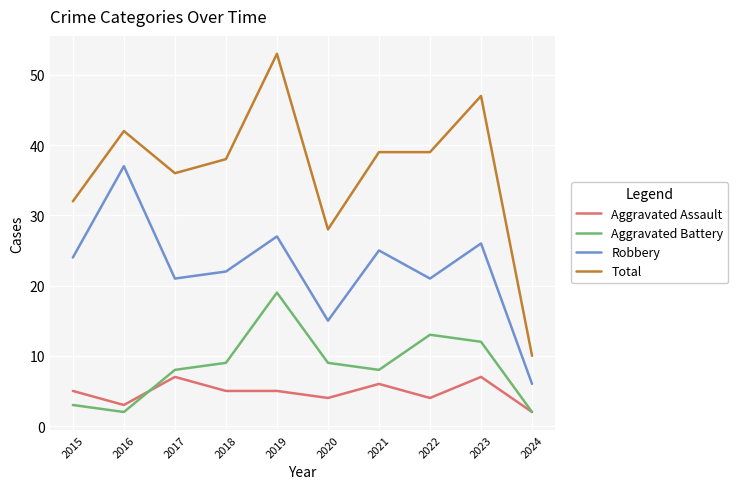

True or false: Total and Aggravated Battery cross at least once.

False